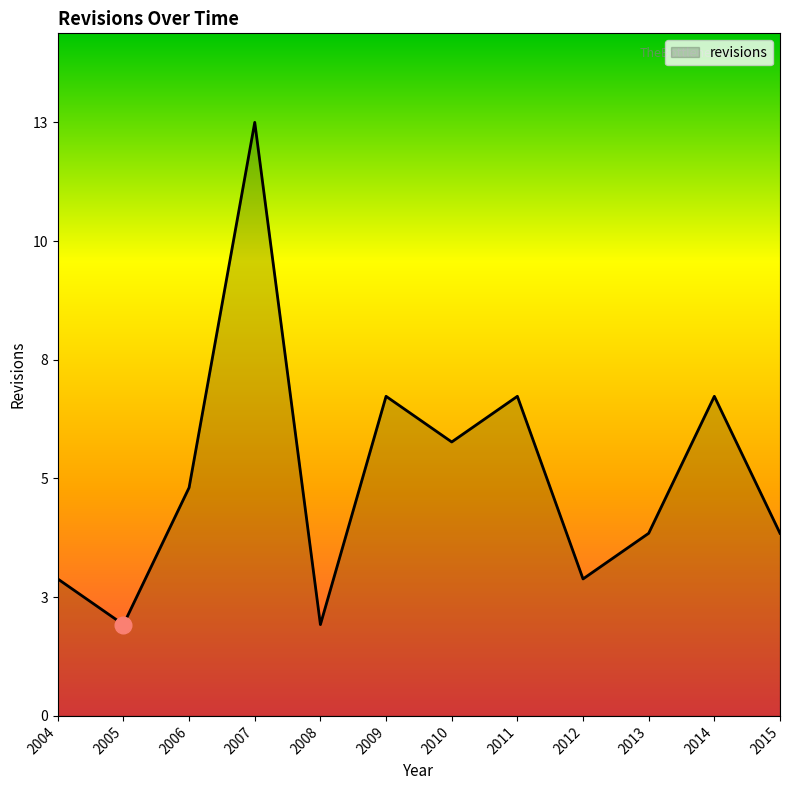

Does the chart display data point markers on the line(s)?

No